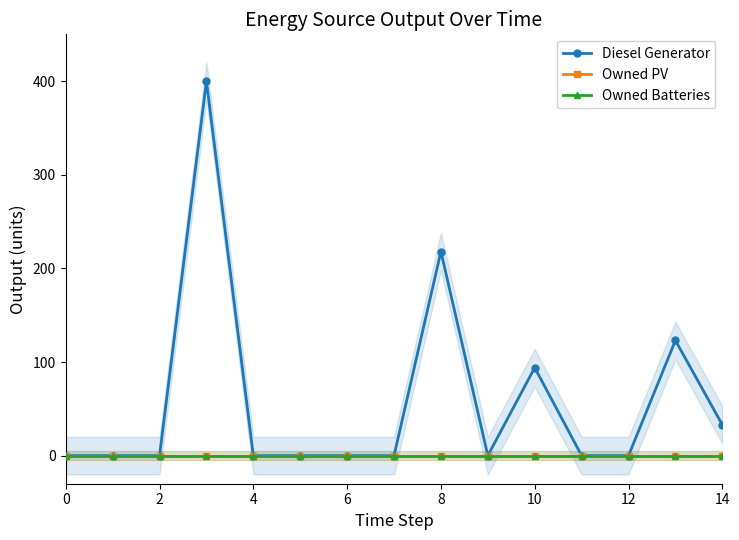

Is it true that Diesel Generator equals 0 at 4?

True